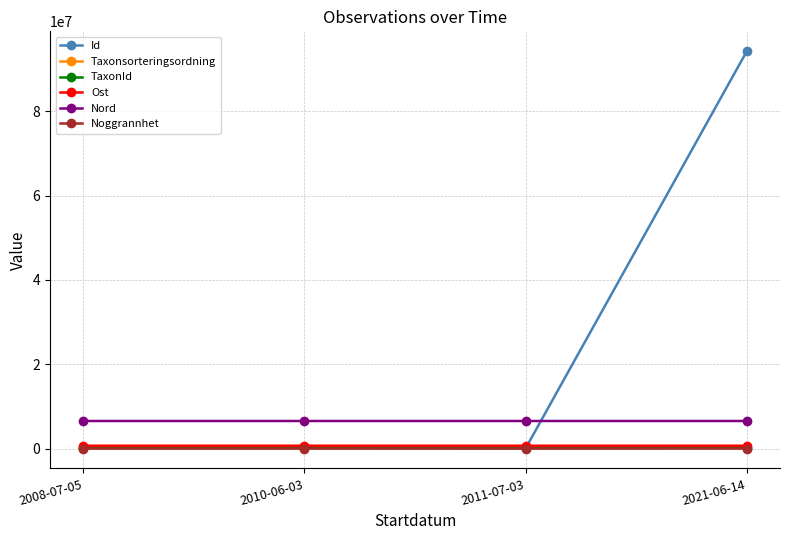

What is the label of the 1st point from the left?

2008-07-05